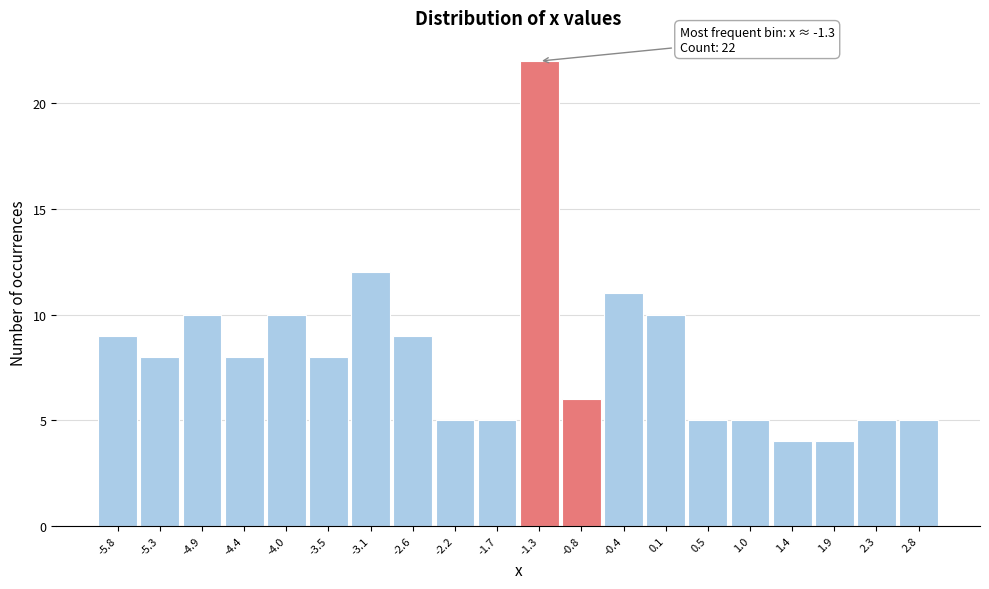

Which range on the x-axis has the tallest bar?

-1.50 to -1.05